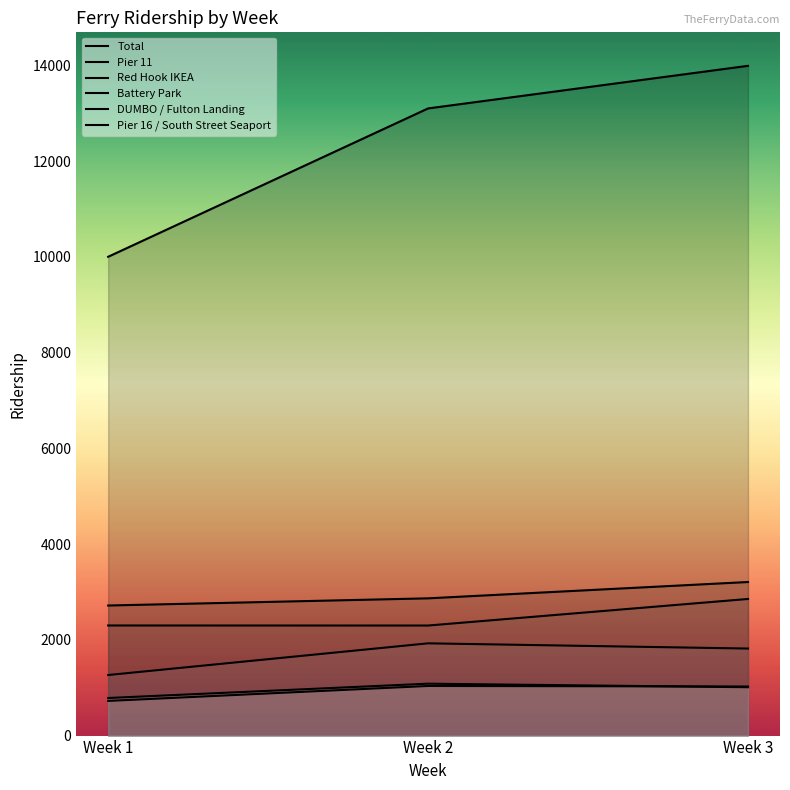

What is the difference between the maximum and minimum values in the Battery Park series?

662